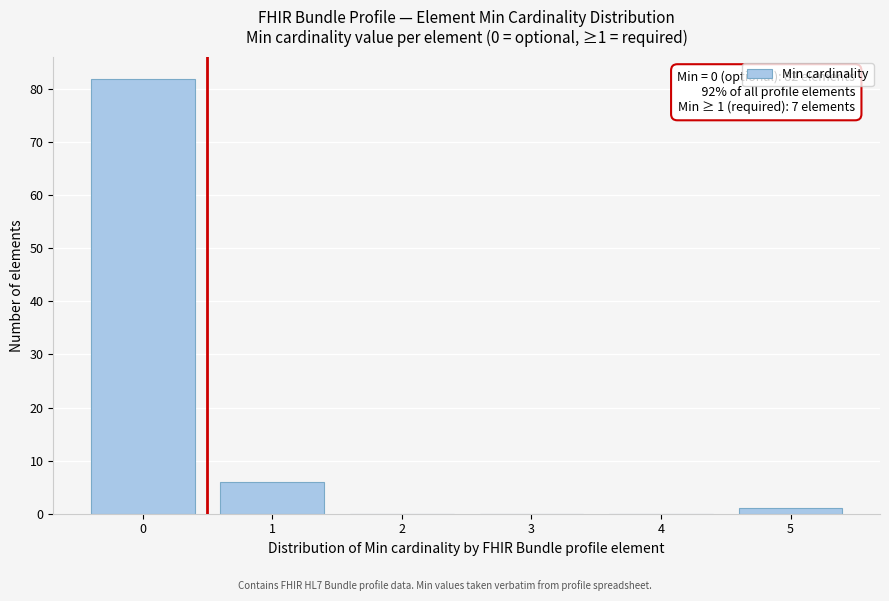

Over which range of the x-axis is the bar tallest?

-0.5 to 0.5